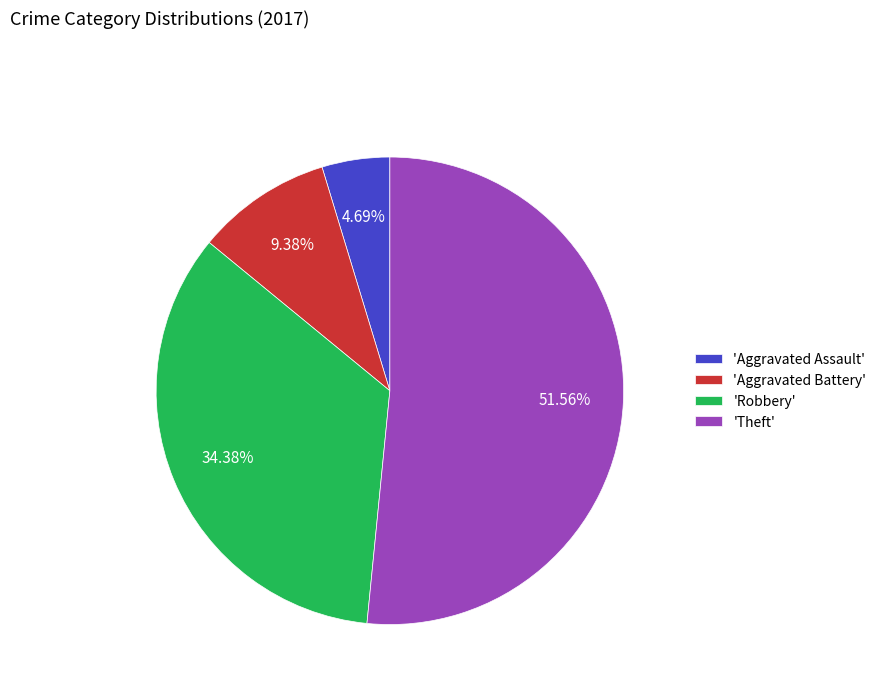

What is the ratio of the value at 'Aggravated Assault' to the value at 'Aggravated Battery'?

0.5